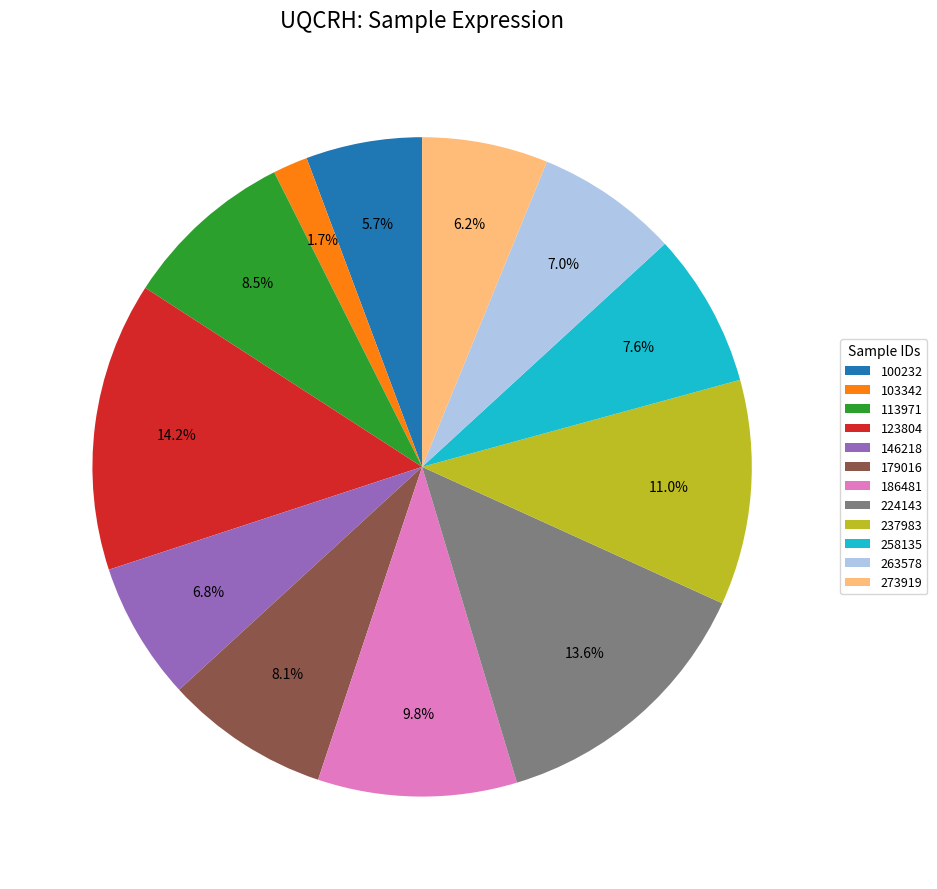

Approximately how many times larger is the value at 123804 compared to 258135?

1.9